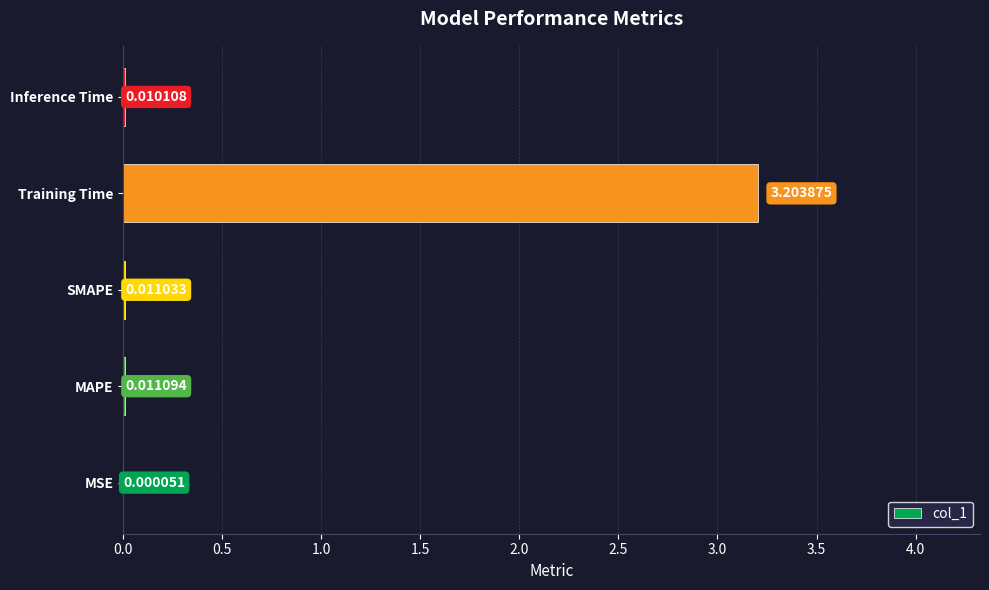

What is the sum of the values at SMAPE and Training Time?

3.2